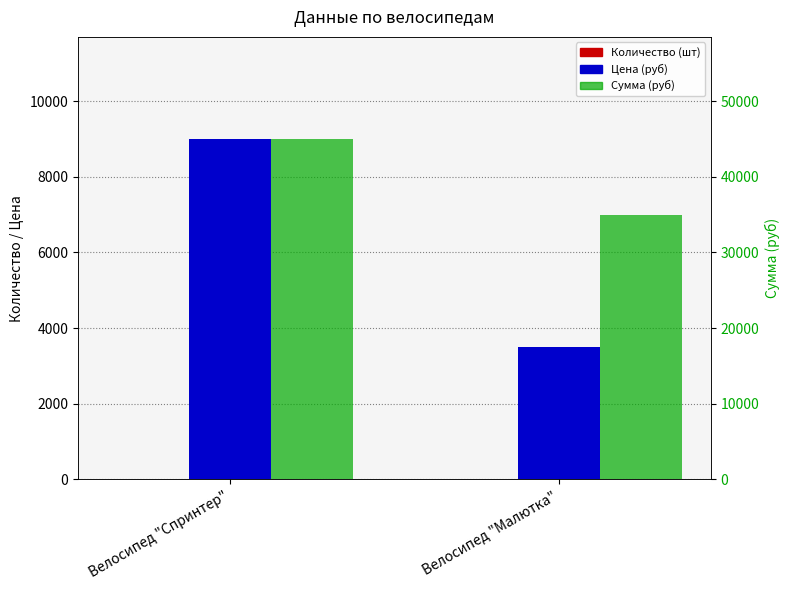

What are all the series names shown in the legend?

Количество (шт), Цена (руб), Сумма (руб)